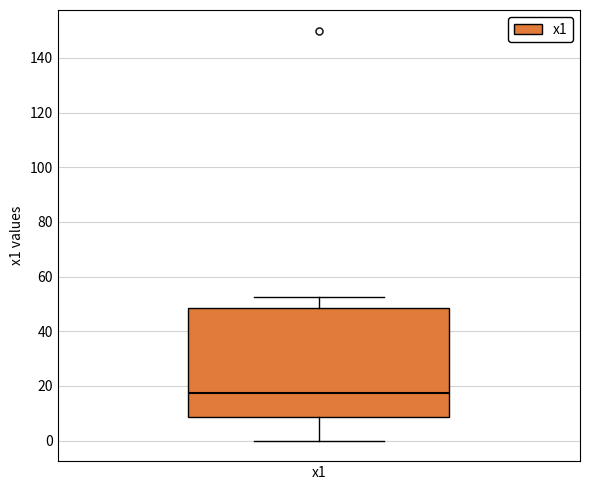

Read this box plot against the y-axis: the position of the median line, the range covered by the box, and the ends of both whiskers. The values are not printed on the chart, so give them approximately, as read against the axis.

median 18, box 8 to 48, whiskers 0 to 52